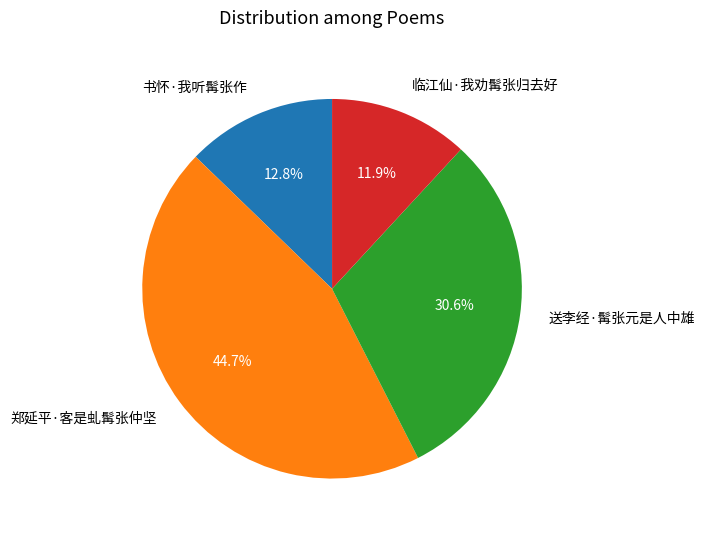

Rank the categories by value from lowest to highest.

临江仙·我劝髯张归去好, 书怀·我听髯张作, 送李经·髯张元是人中雄, 郑延平·客是虬髯张仲坚